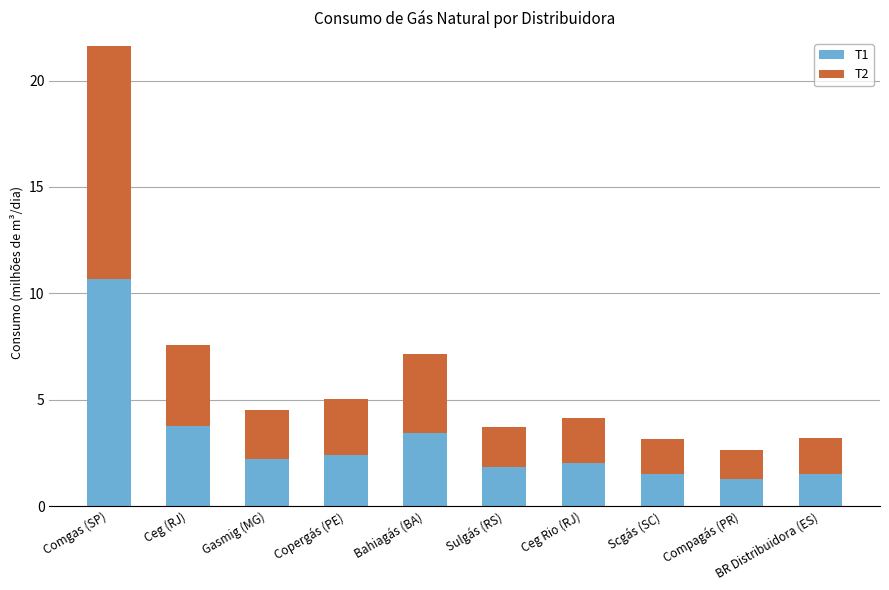

True or false: T1 has a value of 1.5 at Scgás (SC).

True